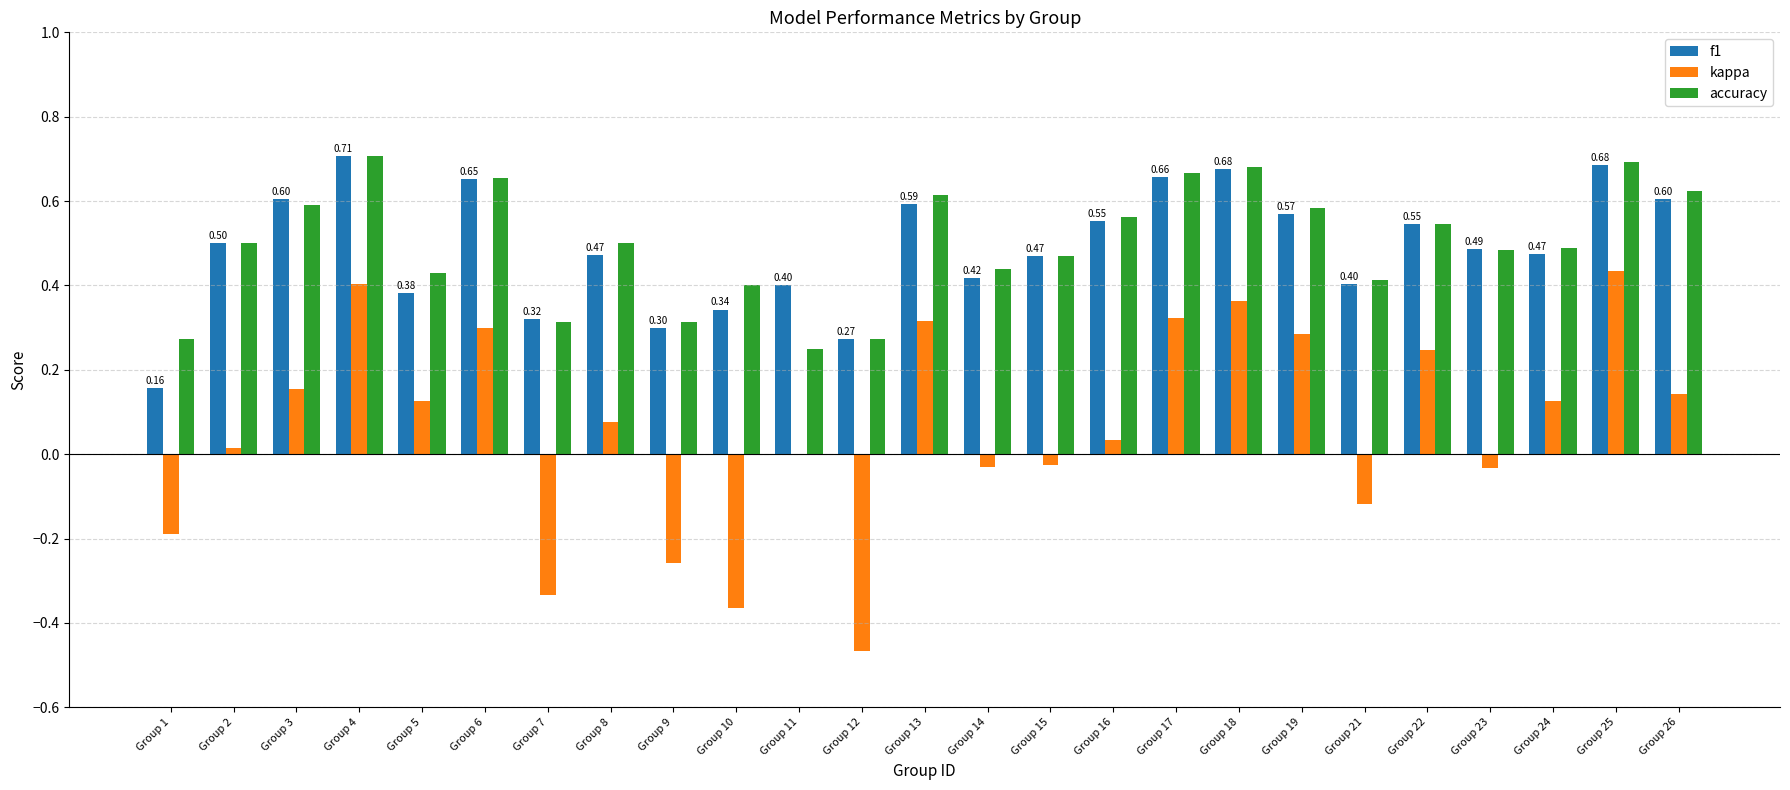

Is the value of f1 at Group 23 greater than the value of kappa at Group 25?

Yes